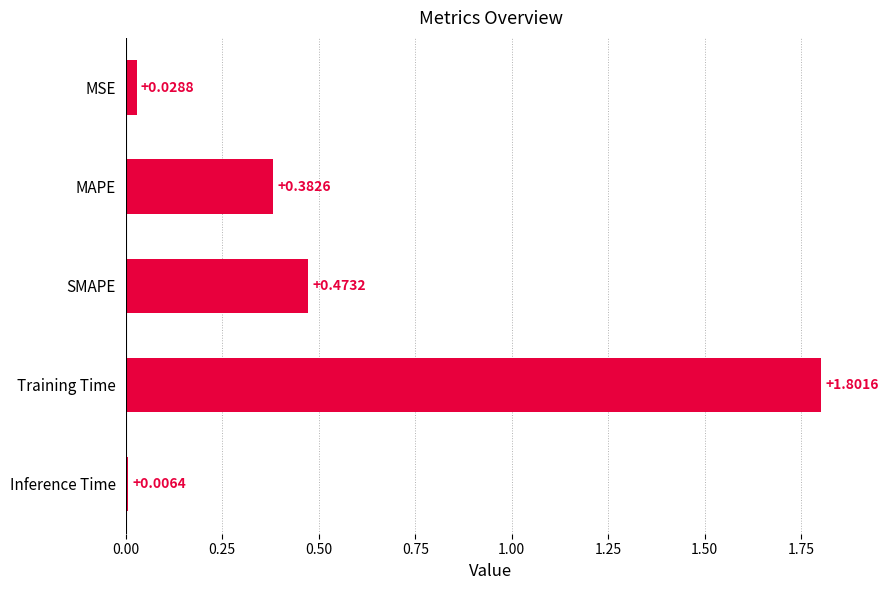

Which category has the highest value across all series?

Training Time